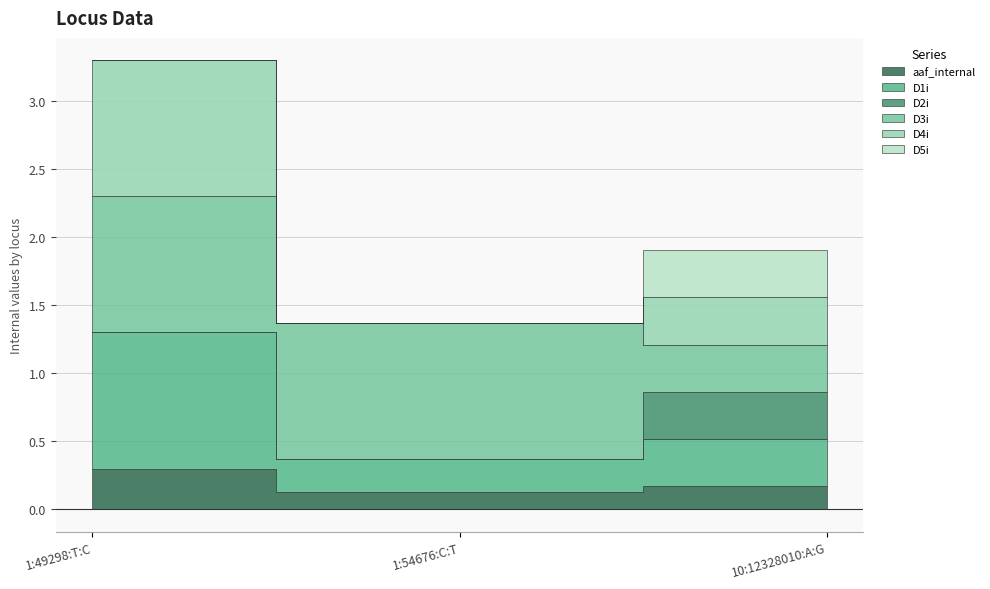

What is the difference between the highest and lowest values at 10:12328010:A:G?

0.2